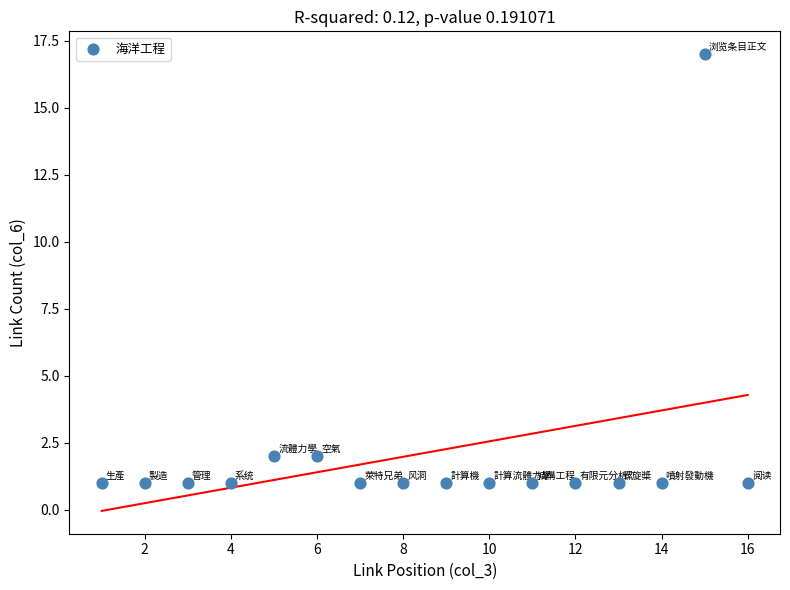

What is the range of X values (max minus min)?

15